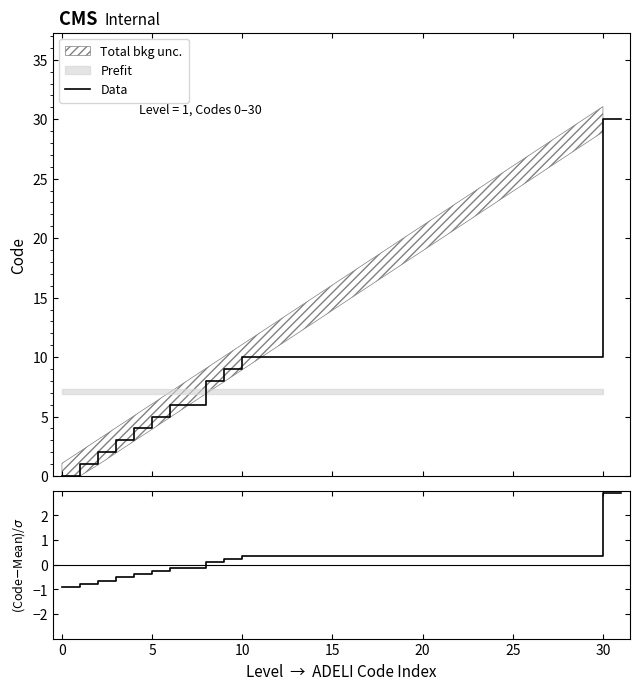

What is the maximum value for Data?

30